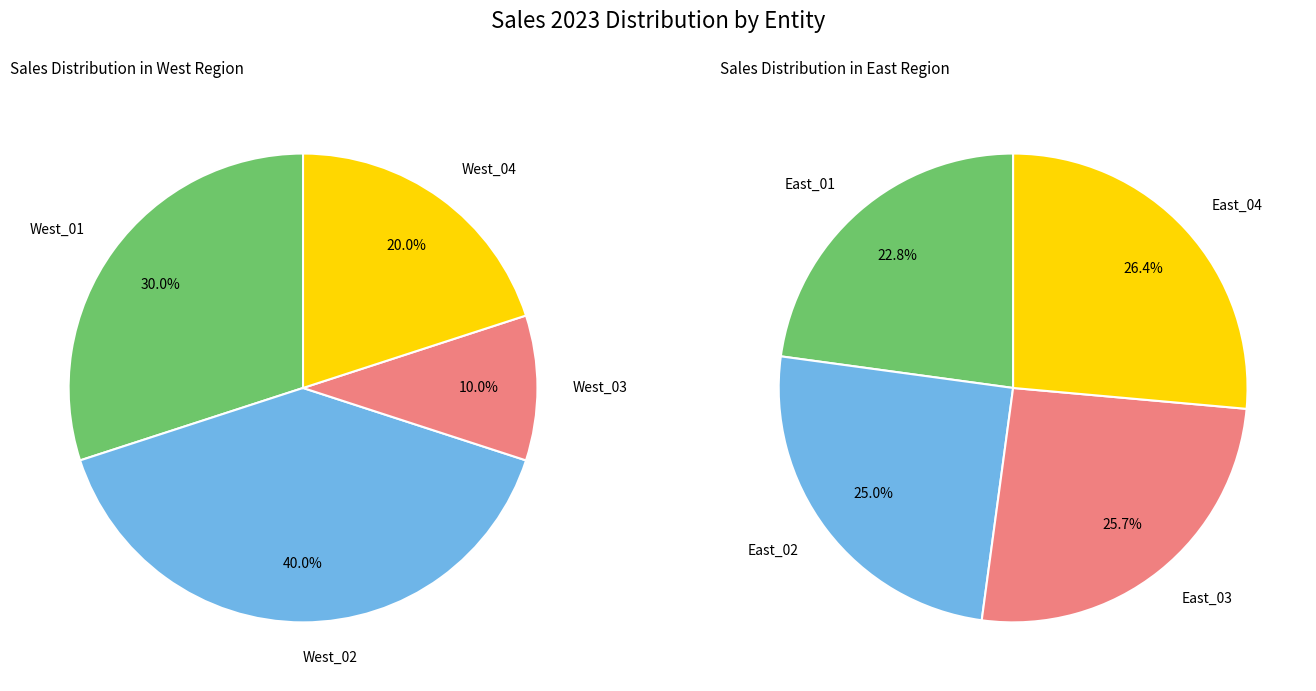

At 1, list the series in order from largest to smallest.

West, East